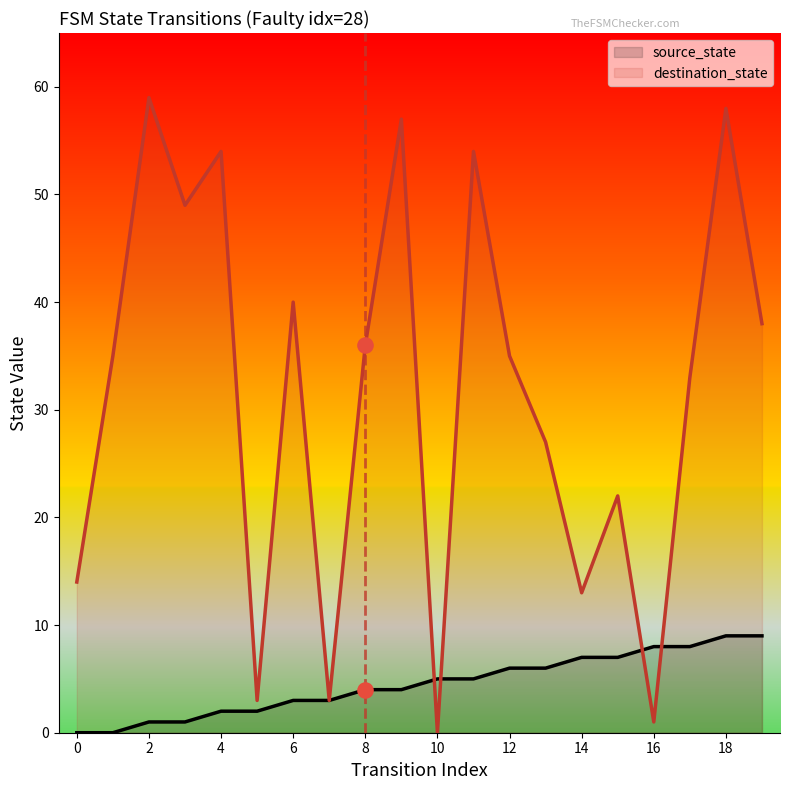

Which series has the largest Y range (max minus min)?

destination_state